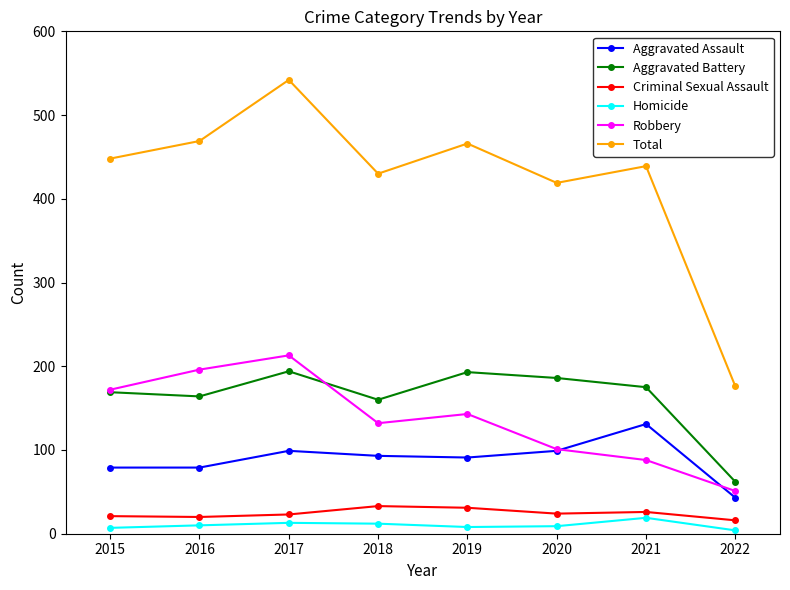

What value does the Total series have at 2021, to the nearest 50?

450